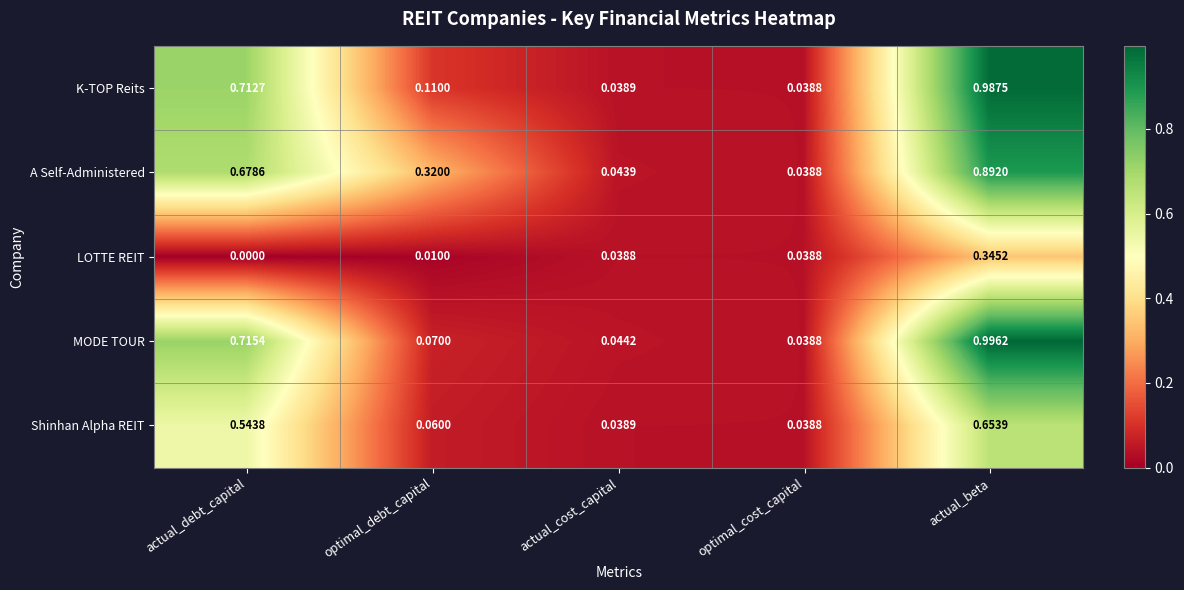

At which label does Shinhan Alpha REIT reach its minimum?

optimal_cost_capital